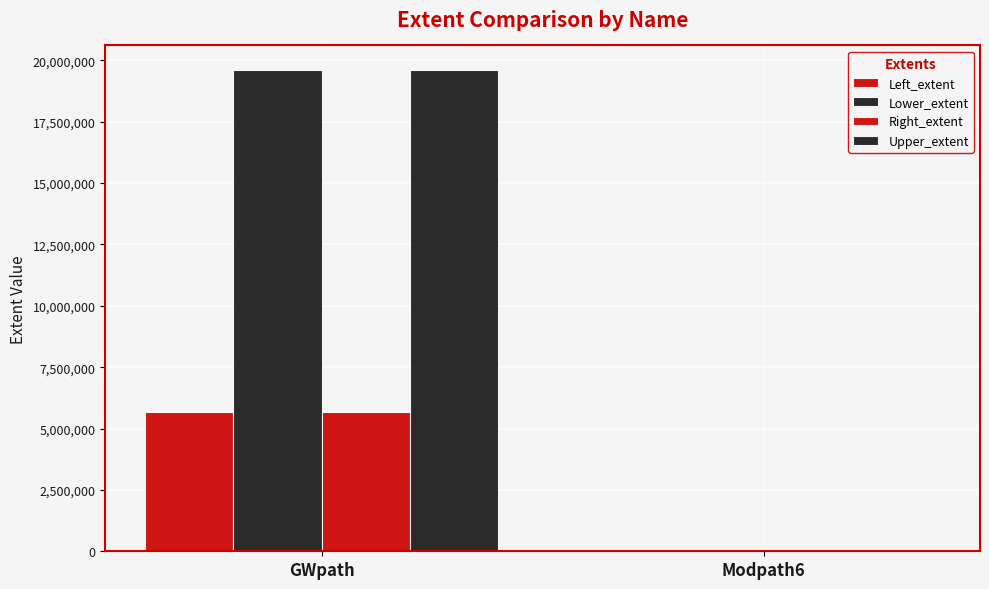

How many groups of bars are there?

2